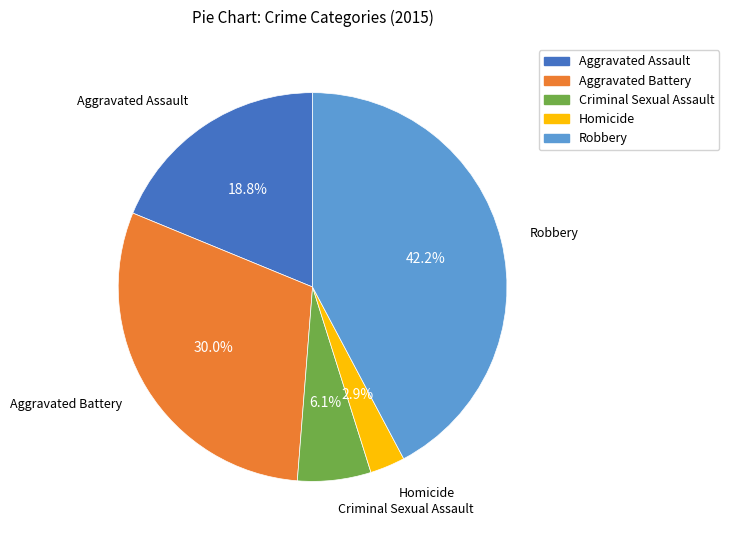

Which category has the biggest portion of the pie?

Robbery